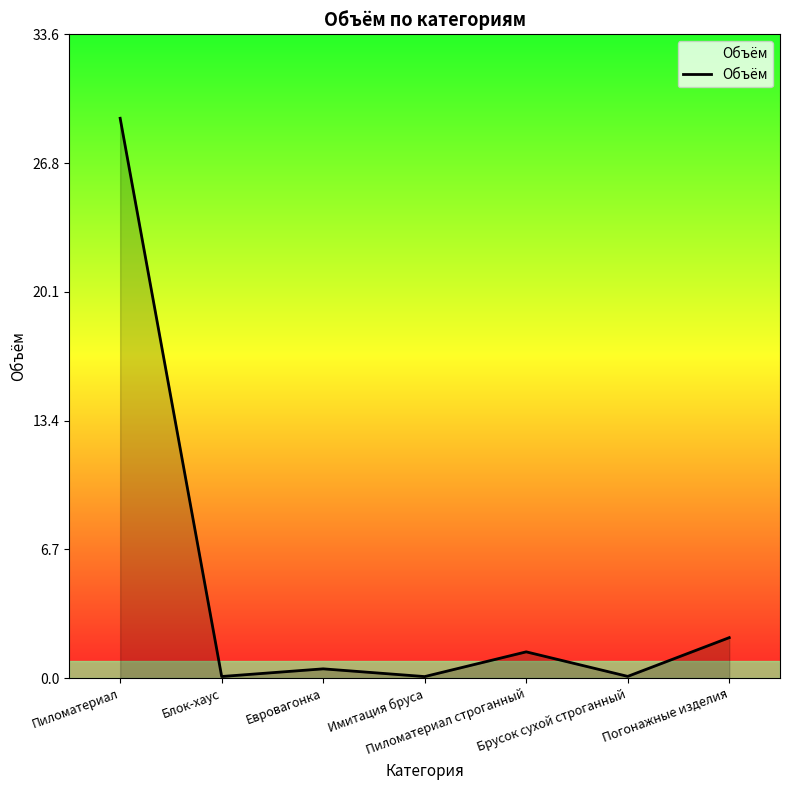

What is the maximum value shown in the chart?

29.2